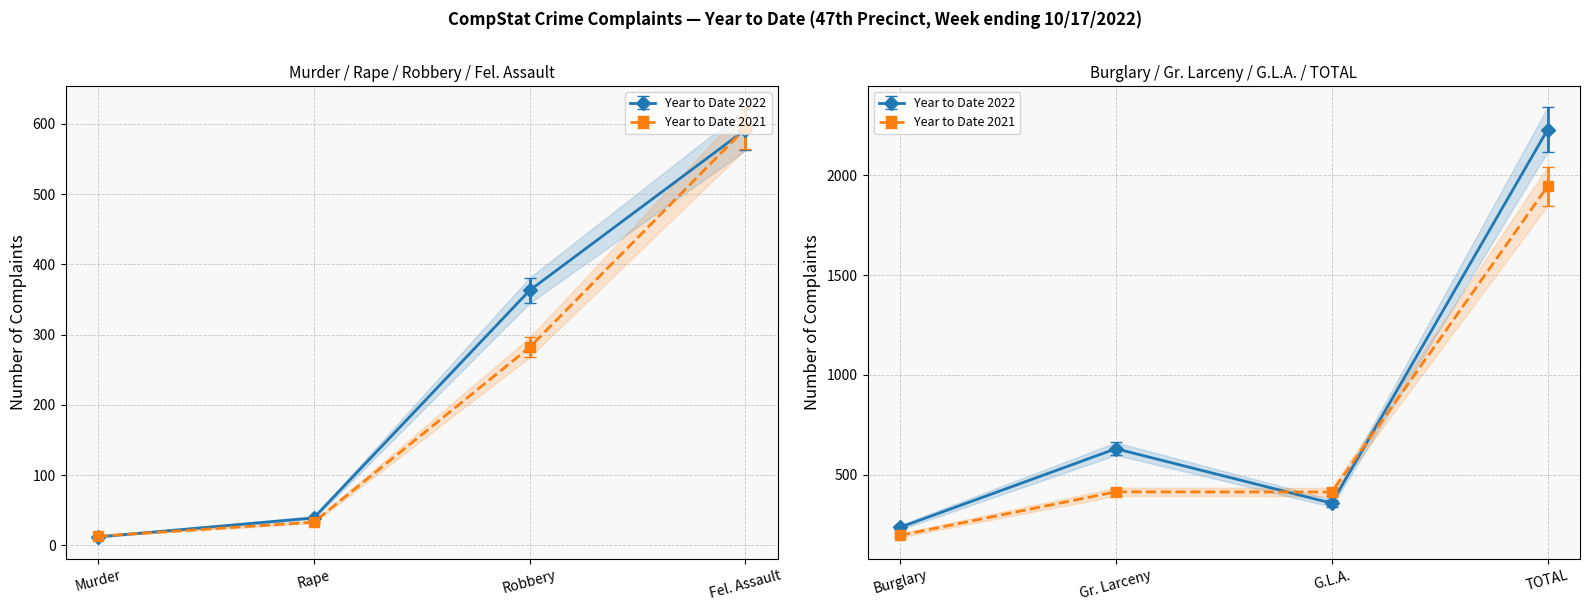

Which series has the largest total across all categories?

Year to Date 2022